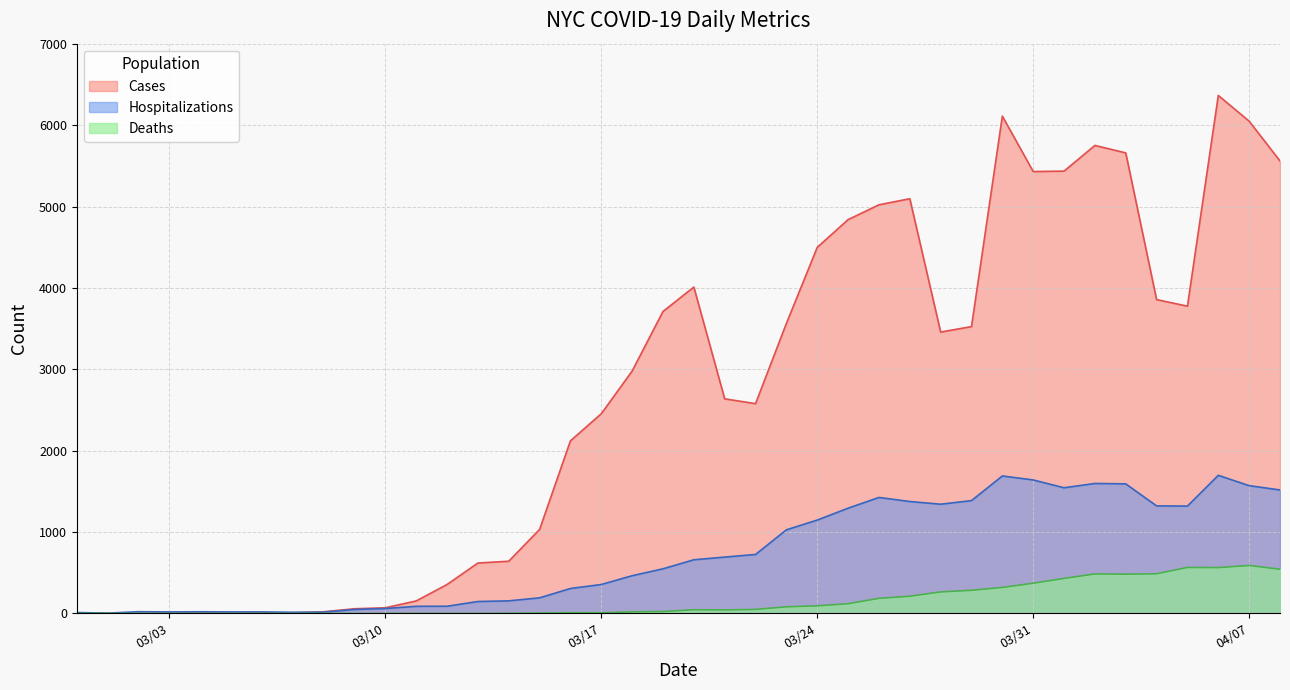

In Cases, how many points are lower than both neighbors (excluding endpoints)?

7